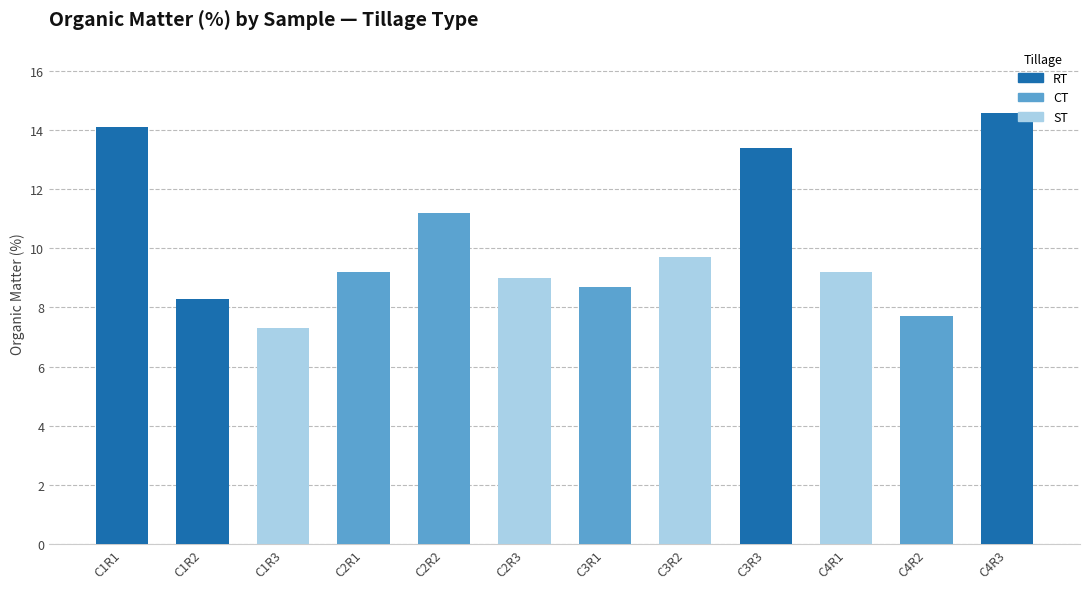

What is the average value?

10.2